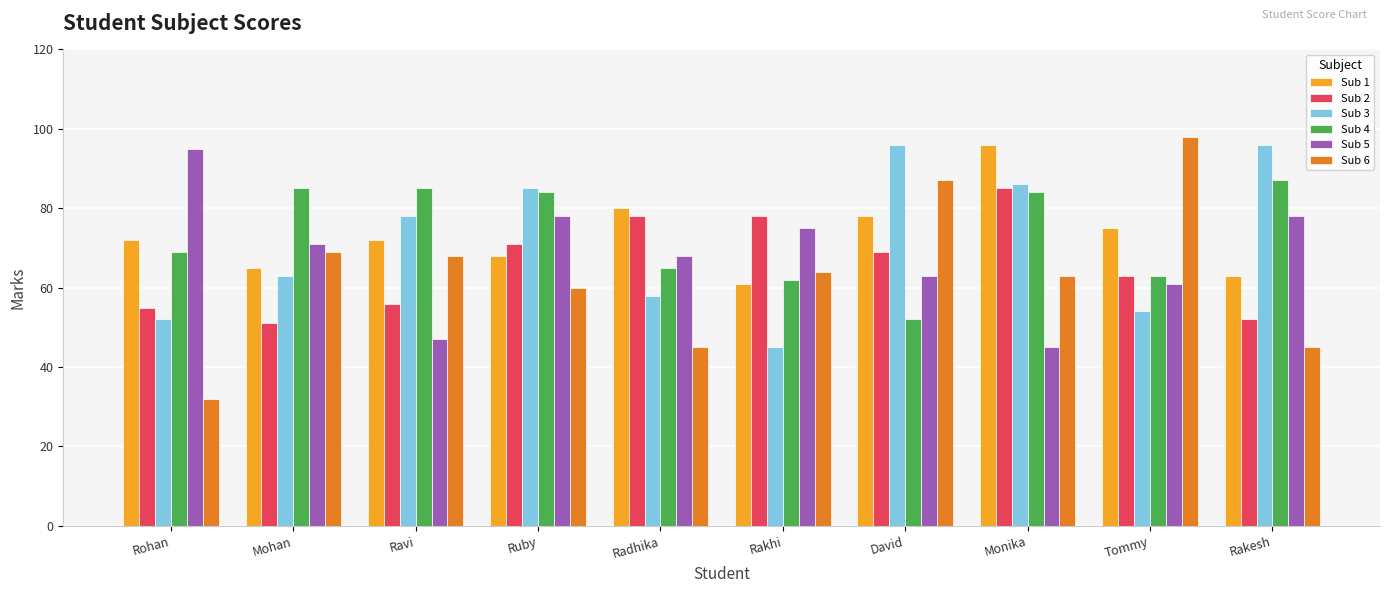

What is the smallest value displayed?

32